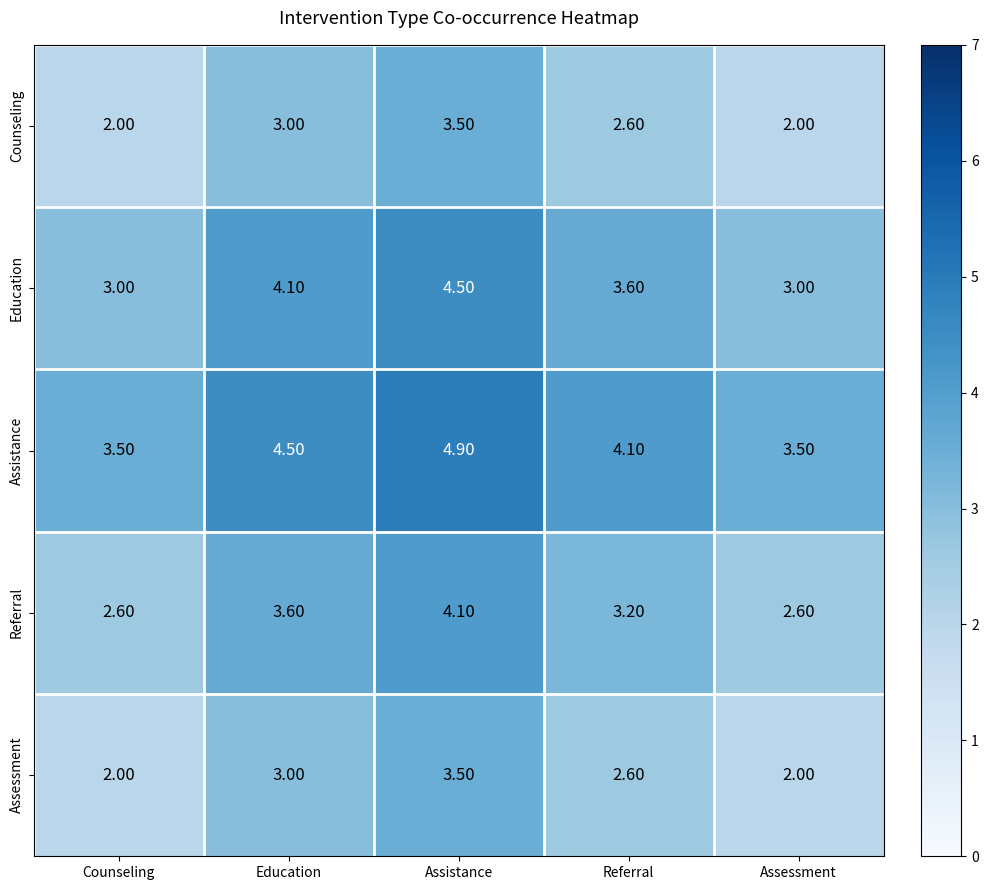

What is the sum of the Counseling values at Education and Assistance?

6.5